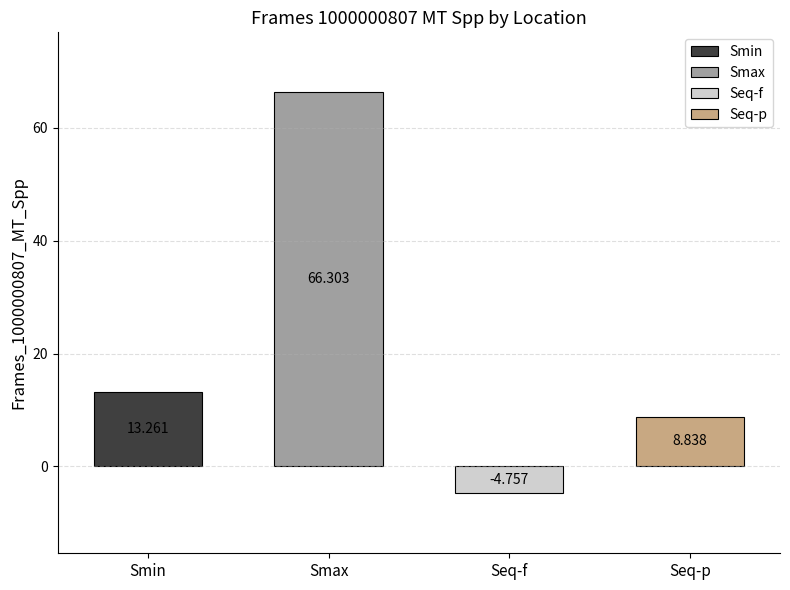

What is the difference between the values at Smax and Smin?

53.0